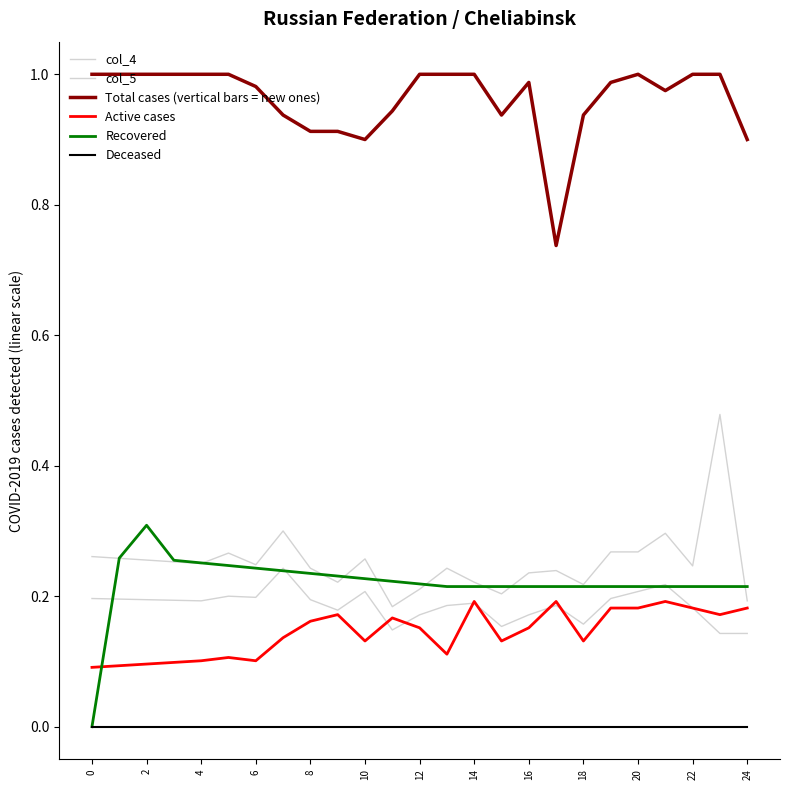

How many lines are shown in the chart?

6